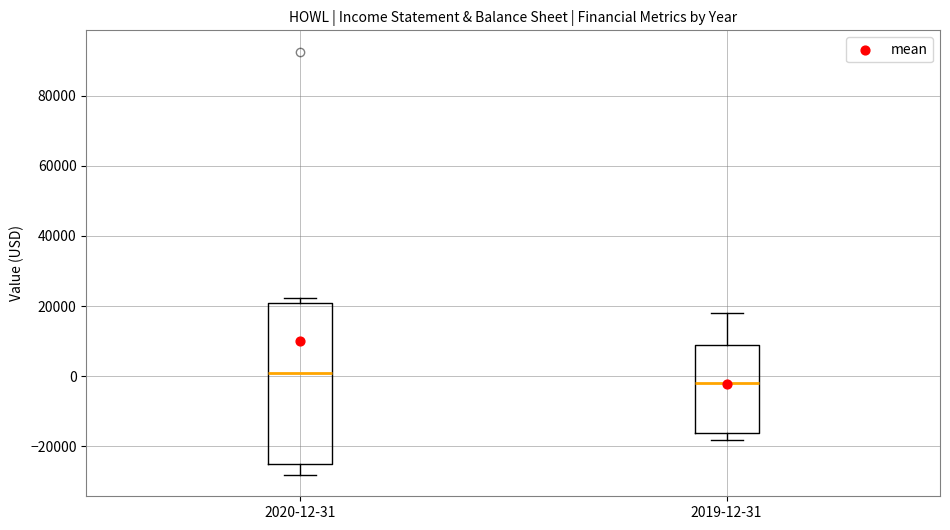

Which box has the lowest median line?

2019-12-31